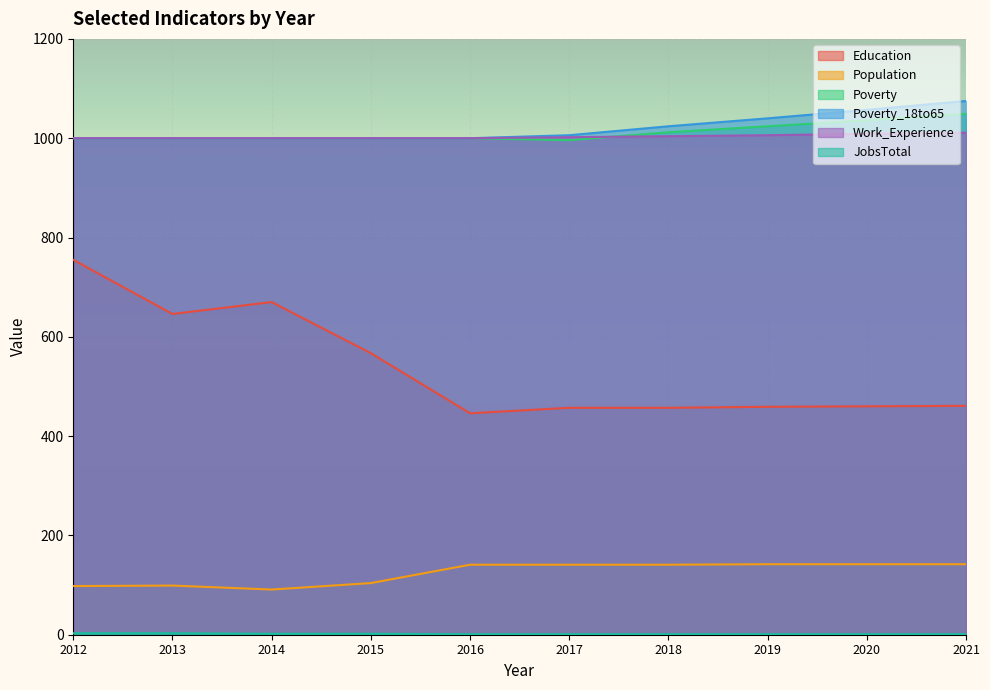

True or false: Poverty and Education cross at least once.

False